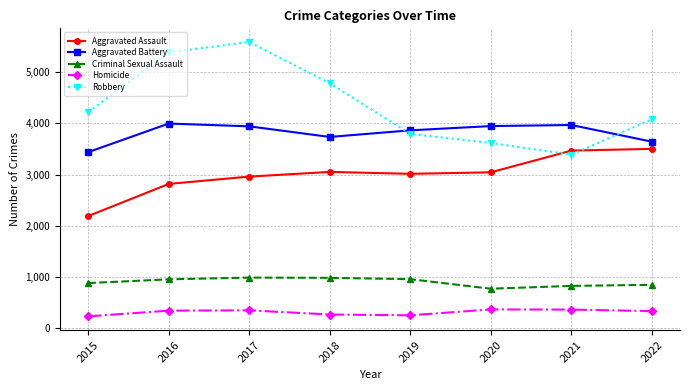

Rank the series by their maximum value, from highest to lowest.

Robbery, Aggravated Battery, Aggravated Assault, Criminal Sexual Assault, Homicide